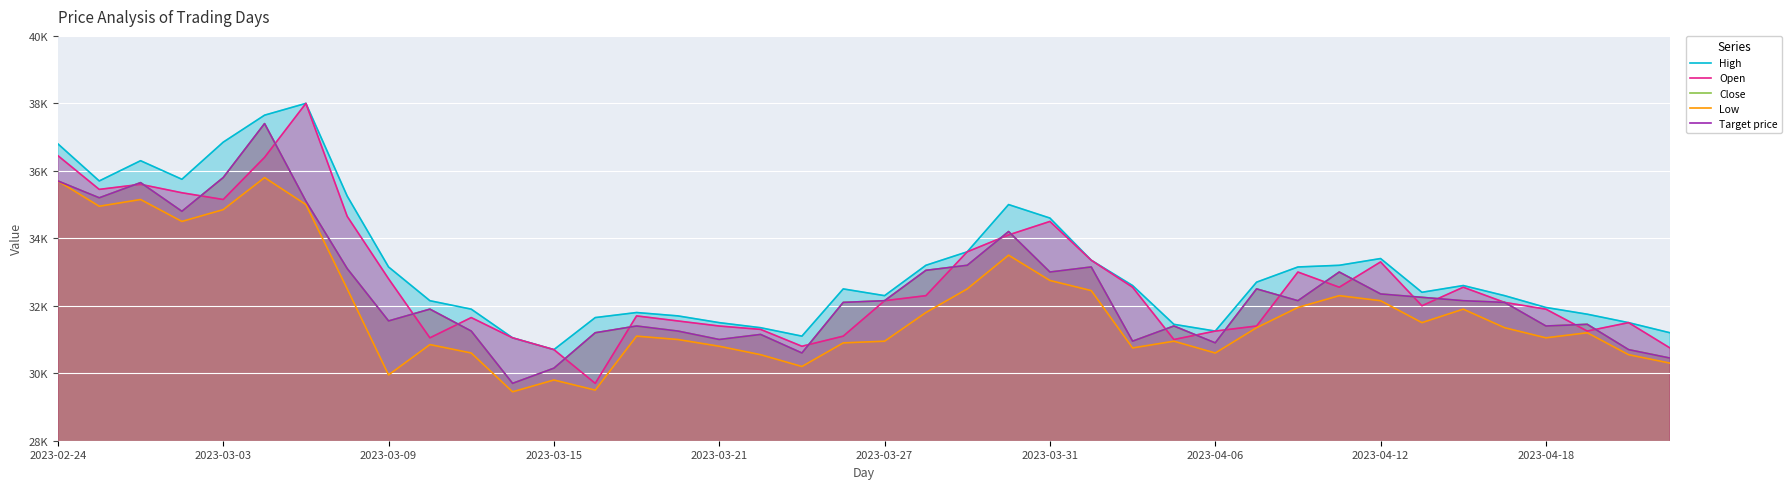

The High series shows 53551 at 17. True or false?

False